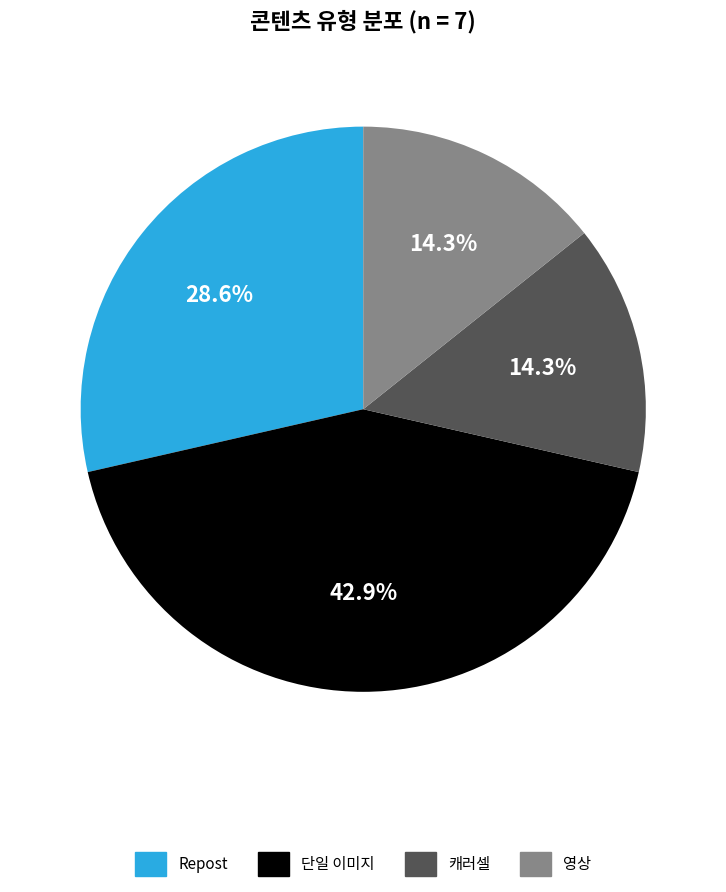

Does any single category account for the majority?

No